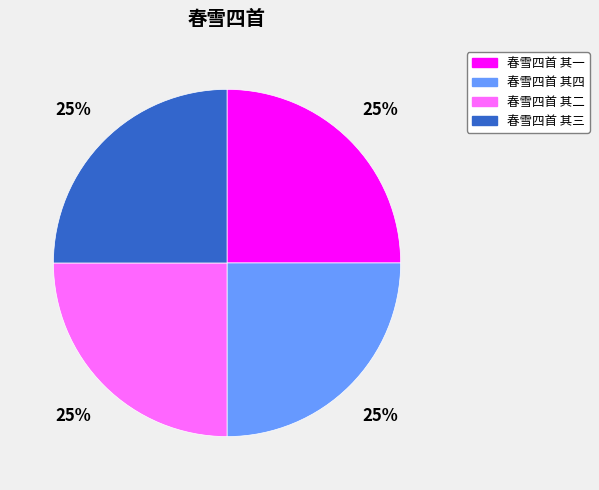

What is the ratio of the value at 春雪四首 其四 to the value at 春雪四首 其三?

1.0